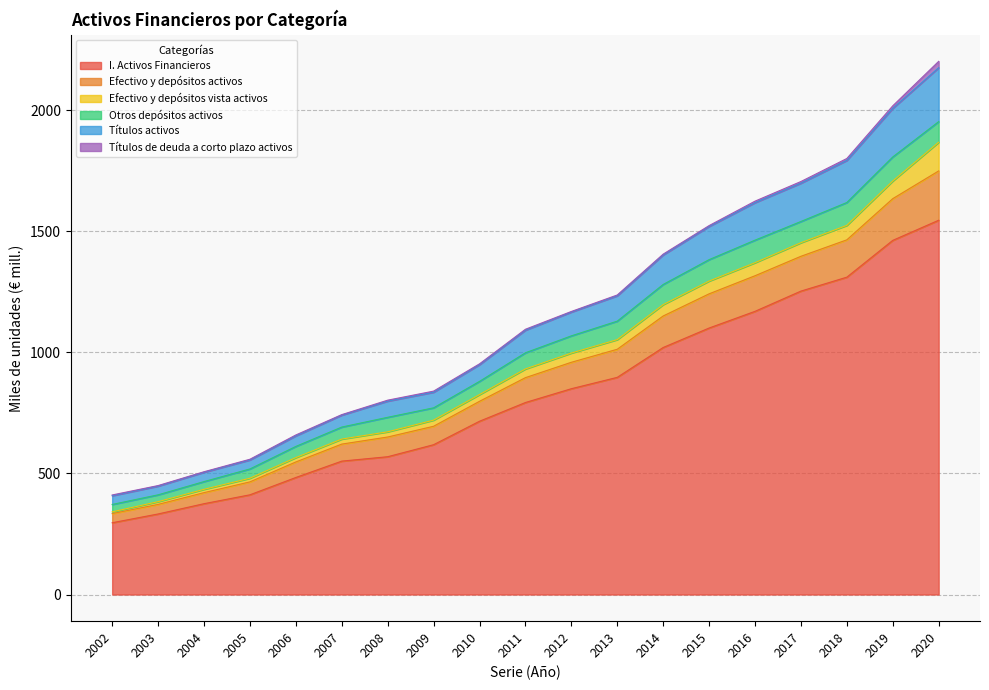

What is the maximum value for I. Activos Financieros?

1545.0